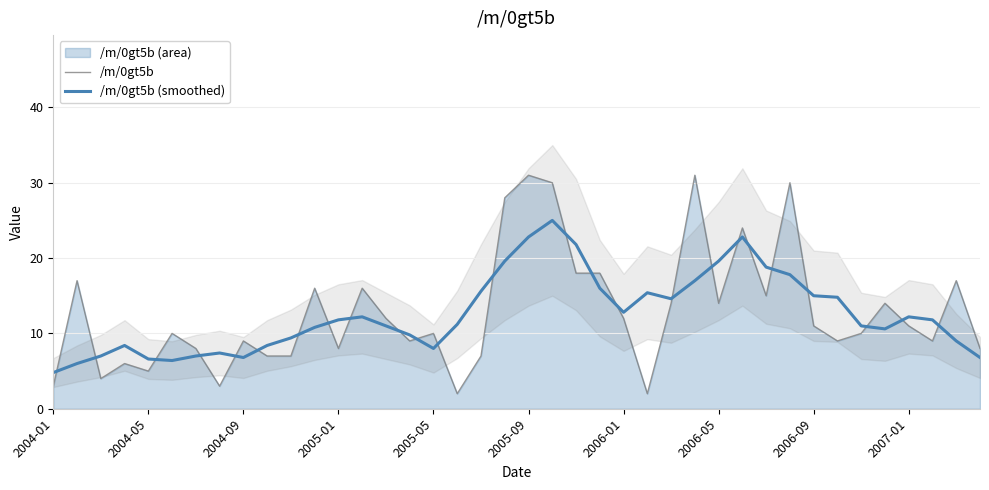

What is the maximum value for /m/0gt5b?

31.0